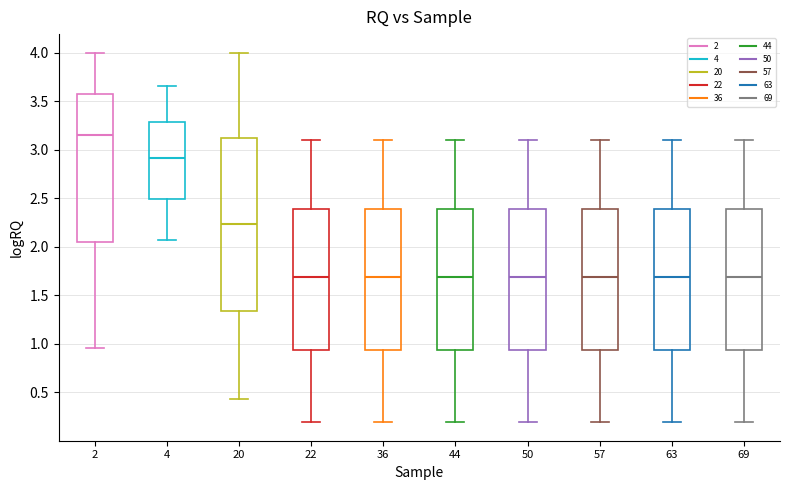

Where is the upper edge of the box at x = 50 on the y-axis? The values are not printed on the chart, so give them approximately, as read against the axis.

2.40